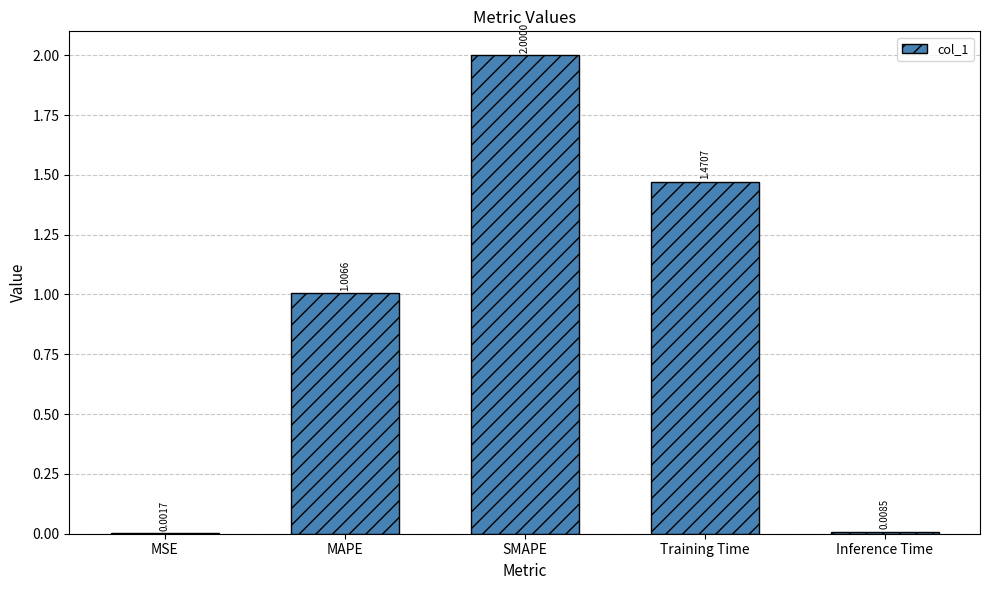

What is the sum of all values?

4.5